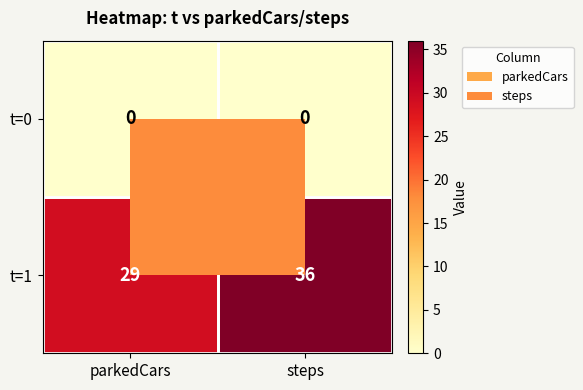

What is the difference between the highest and lowest values at steps?

36